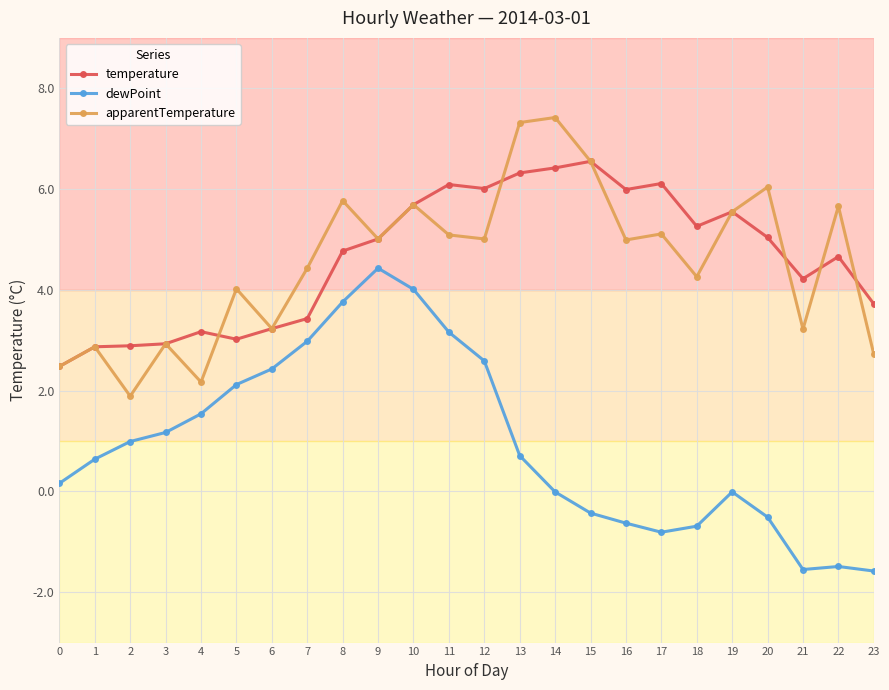

Is the value of dewPoint at 4 greater than the value of temperature at 16?

No